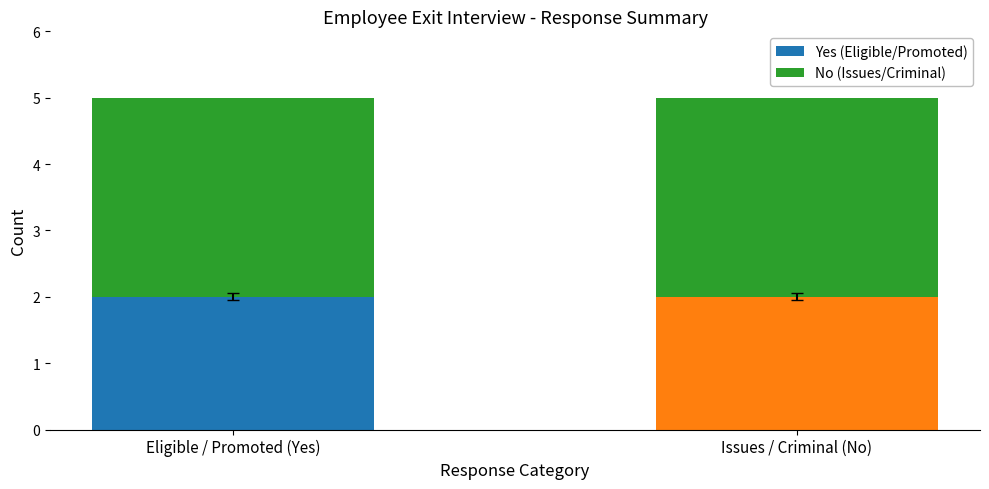

What is the sum of all Yes (Eligible/Promoted) values?

4